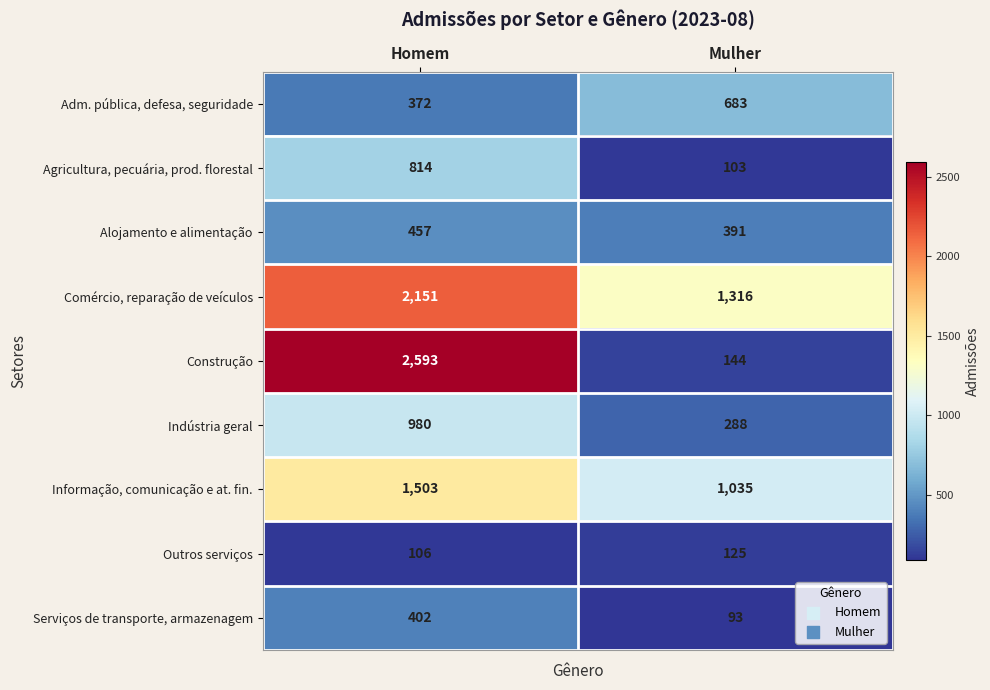

Which category has the lowest value across all series?

Mulher